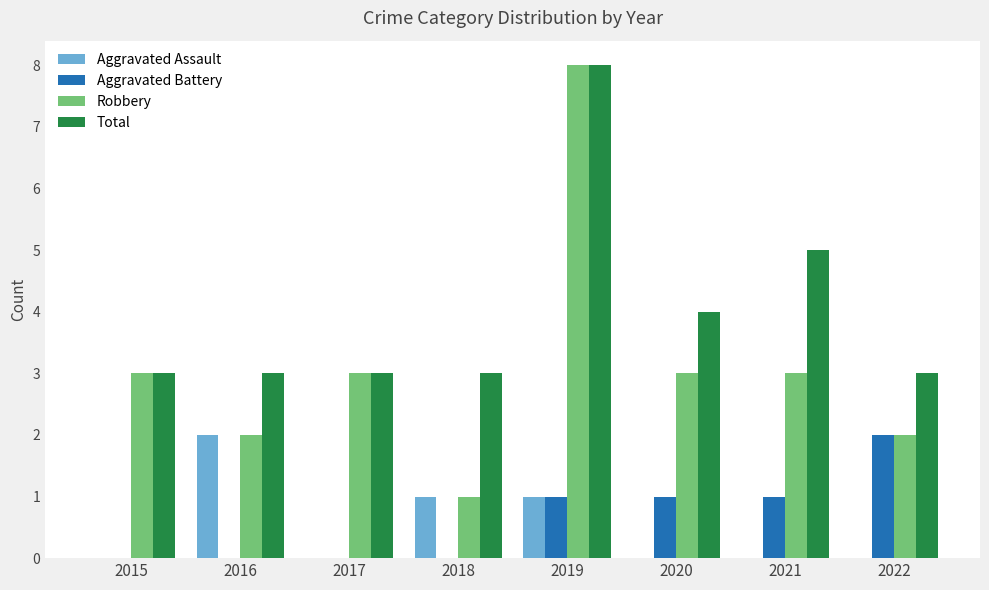

What is the approximate value of Total at 2016?

3